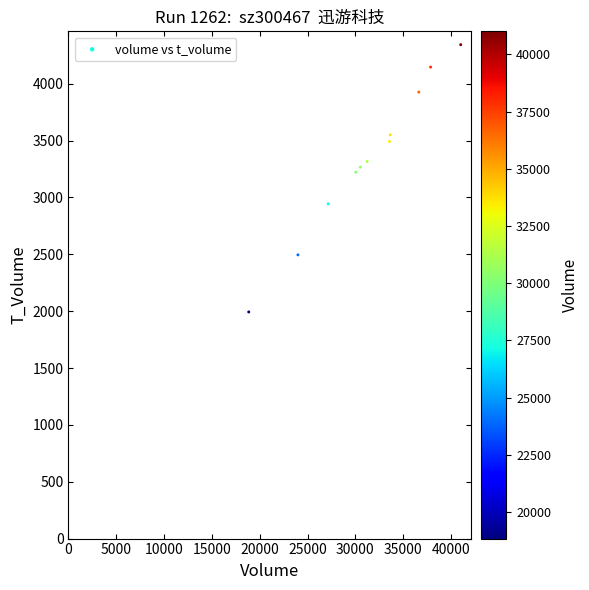

What is the average Y value?

3336